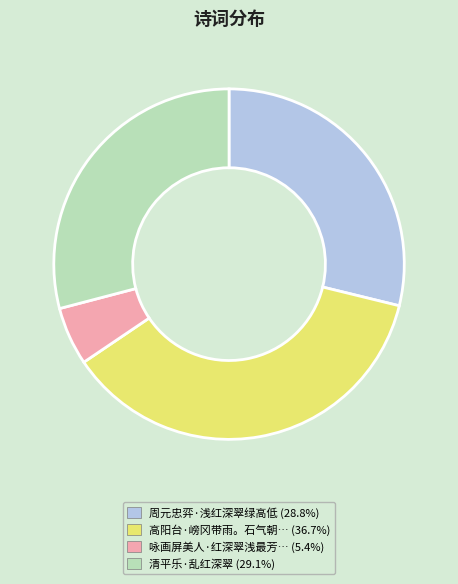

Is there a majority slice in this chart?

No